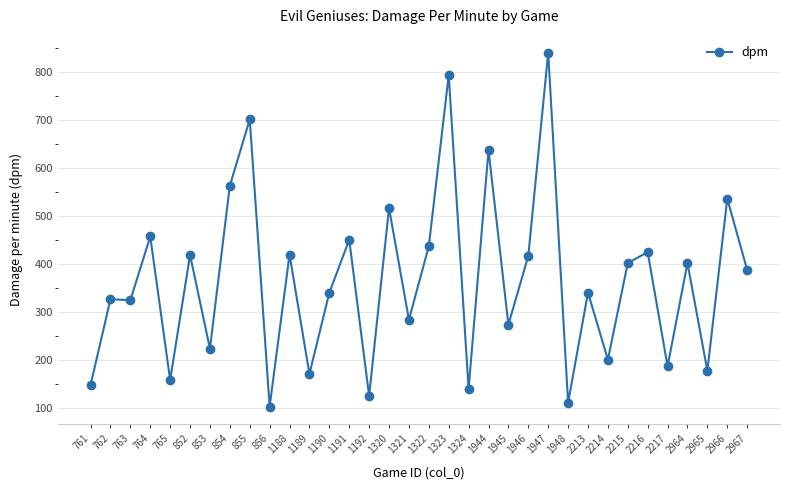

True or false: the data shows 1105.7 at 1944.

False